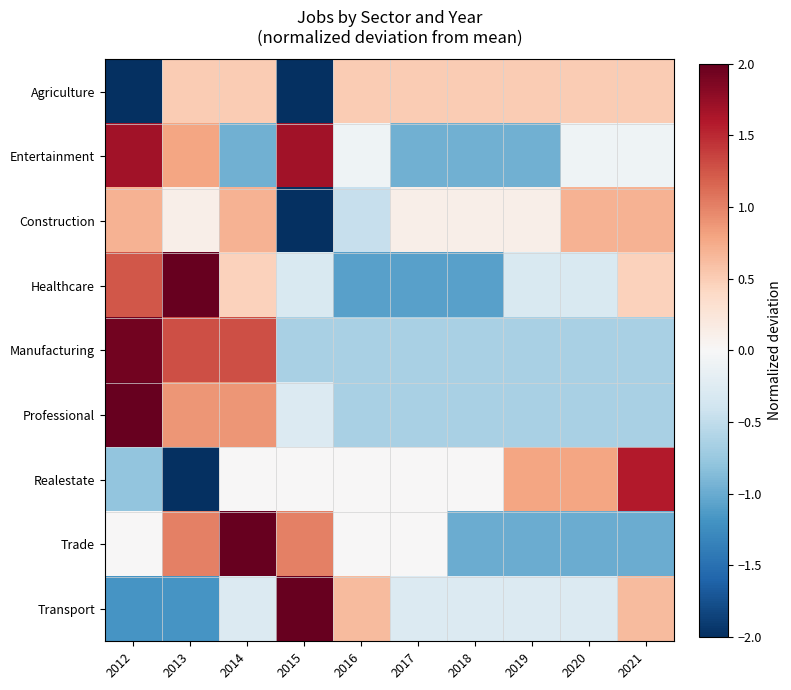

How many data points does each series have?

10